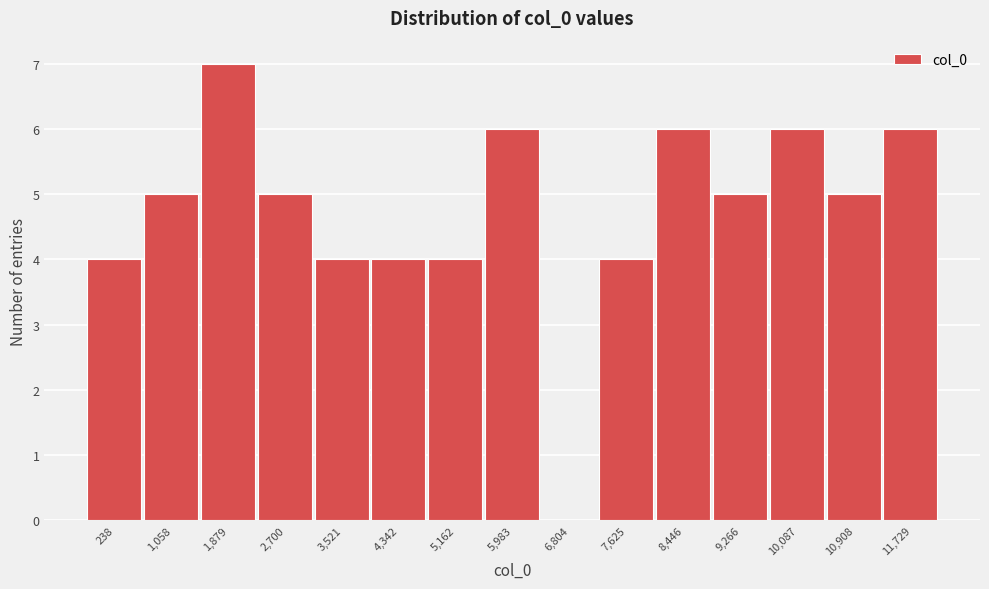

Reading left to right, extract all data points from this chart.

238=4	1,058=5	1,879=7	2,700=5	3,521=4	4,342=4	5,162=4	5,983=6	6,804=0	7,625=4	8,446=6	9,266=5	10,087=6	10,908=5	11,729=6